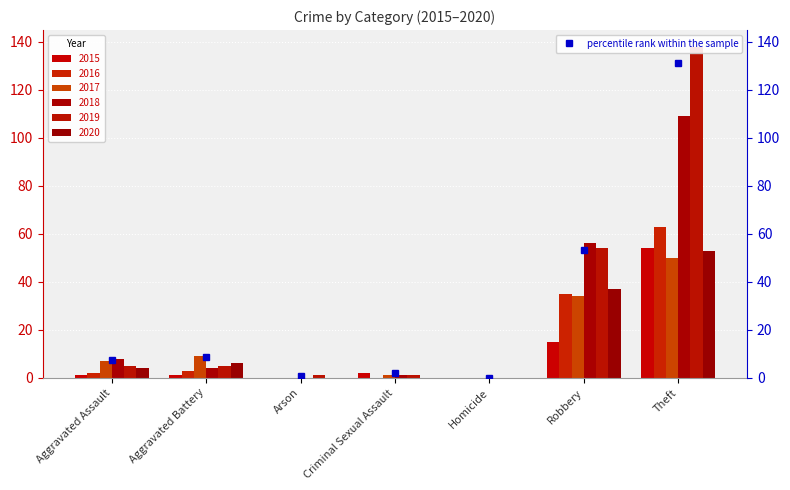

What position from the right is Arson?

5